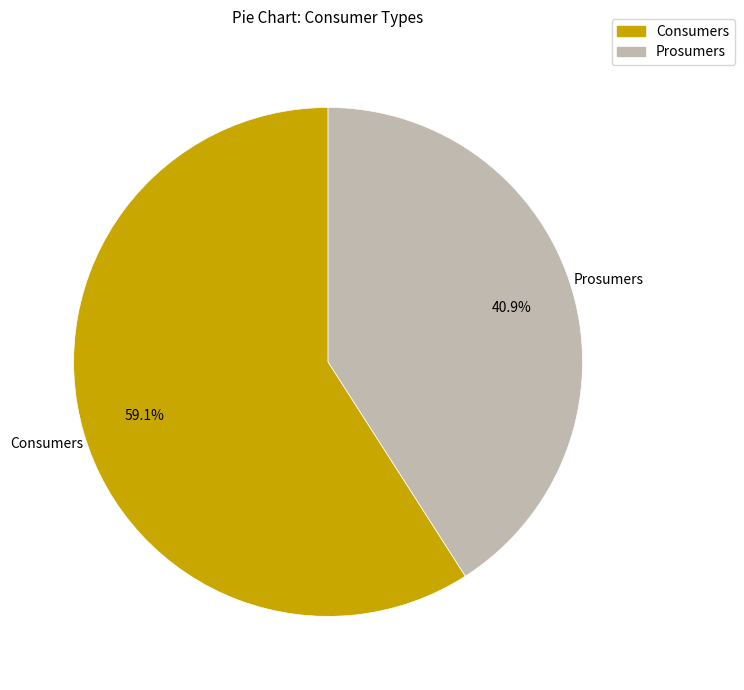

Rank the categories by value from highest to lowest.

Consumers, Prosumers